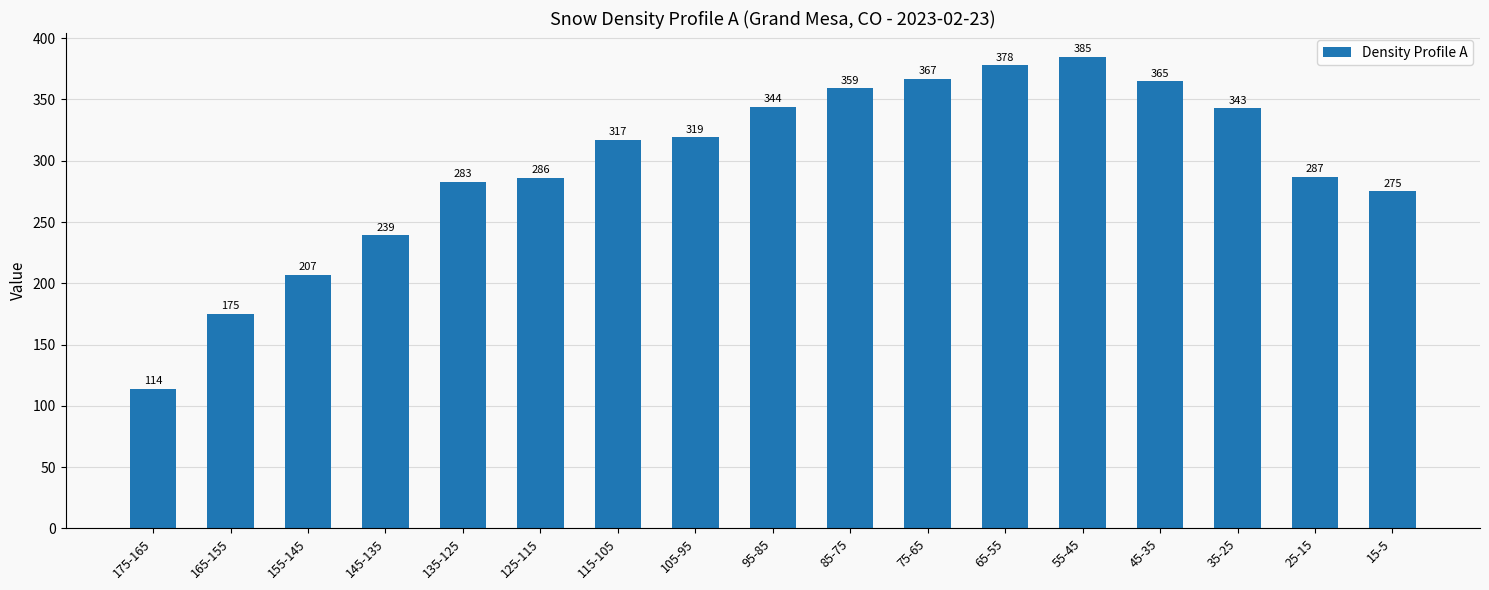

What is the ratio of the value at 95-85 to the value at 75-65?

0.9